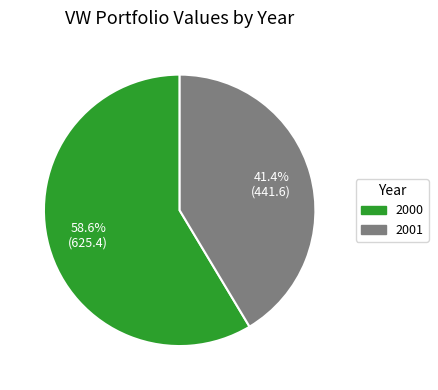

Between 2001 and 2000, which is larger?

2000